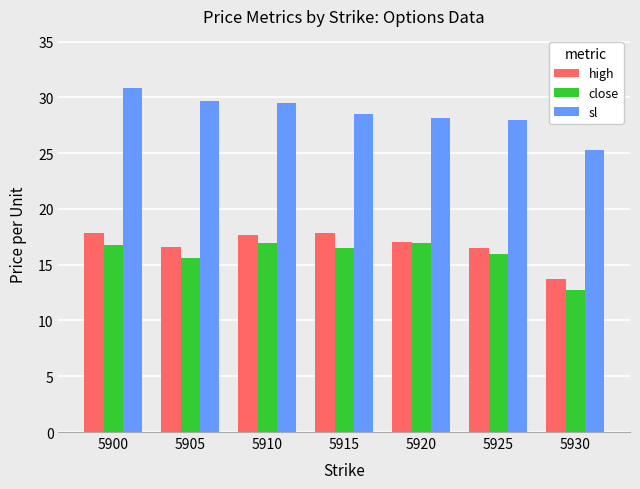

What is the spread (max minus min) of values at 5905?

14.0